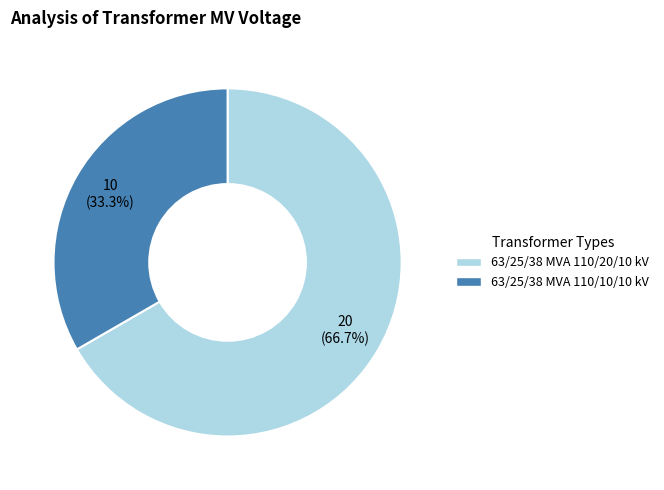

What is the ratio of the value at 63/25/38 MVA 110/10/10 kV to the value at 63/25/38 MVA 110/20/10 kV?

0.5